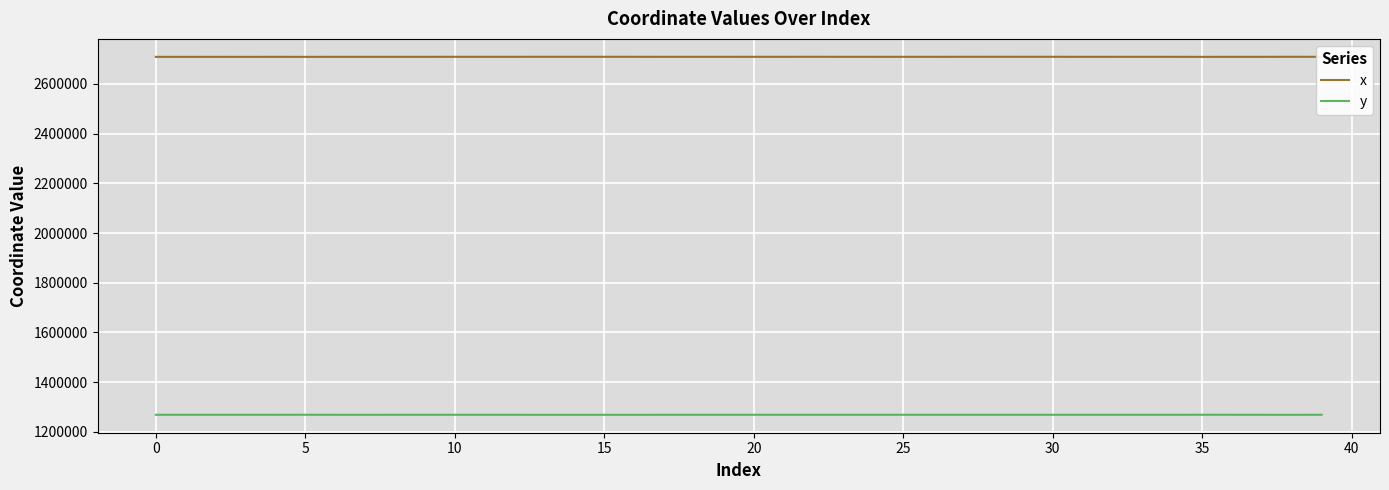

What is the average value of the x series?

2709294.2